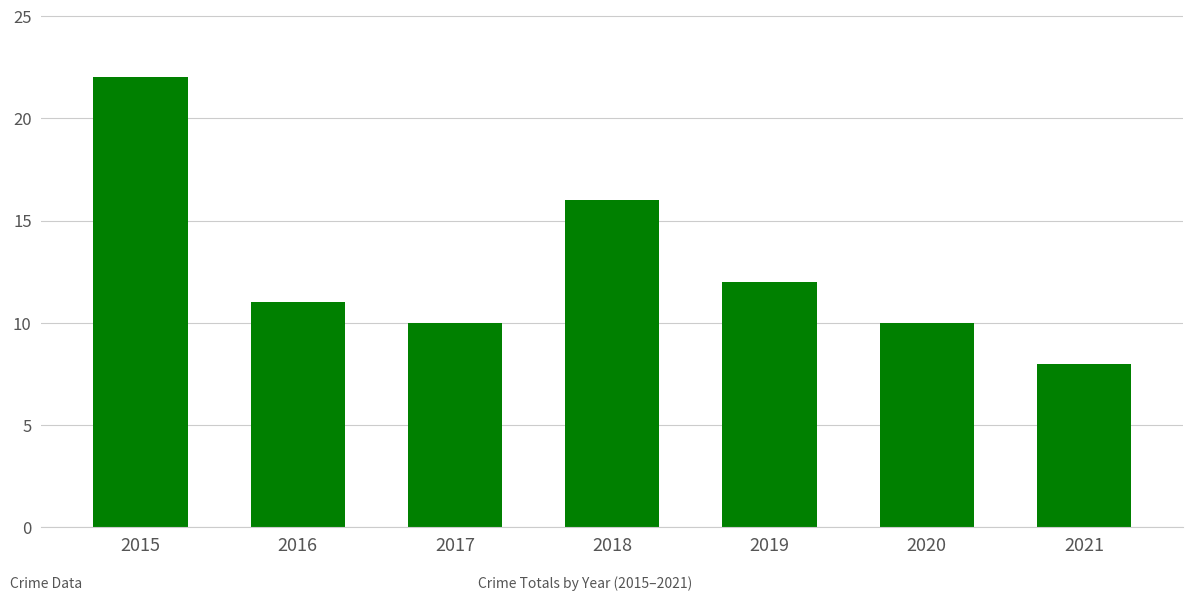

What is the smallest value displayed?

8